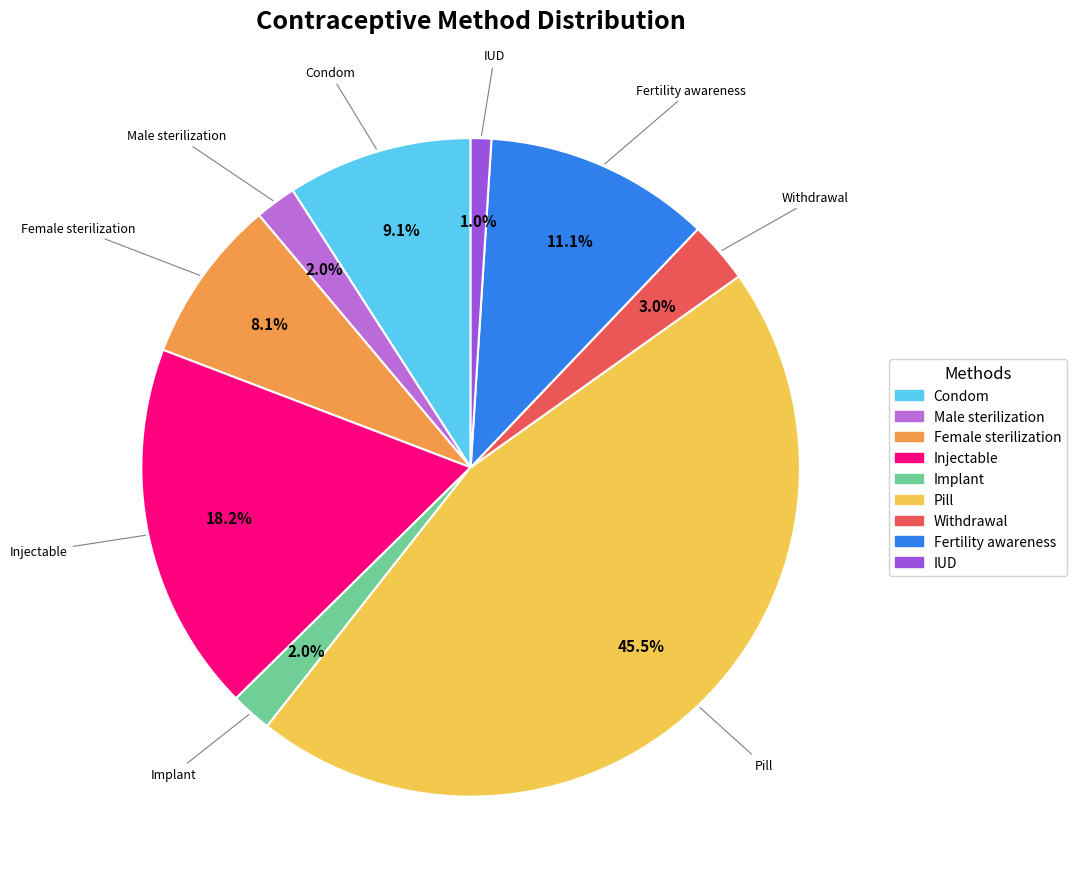

Which category has the biggest portion of the pie?

Pill